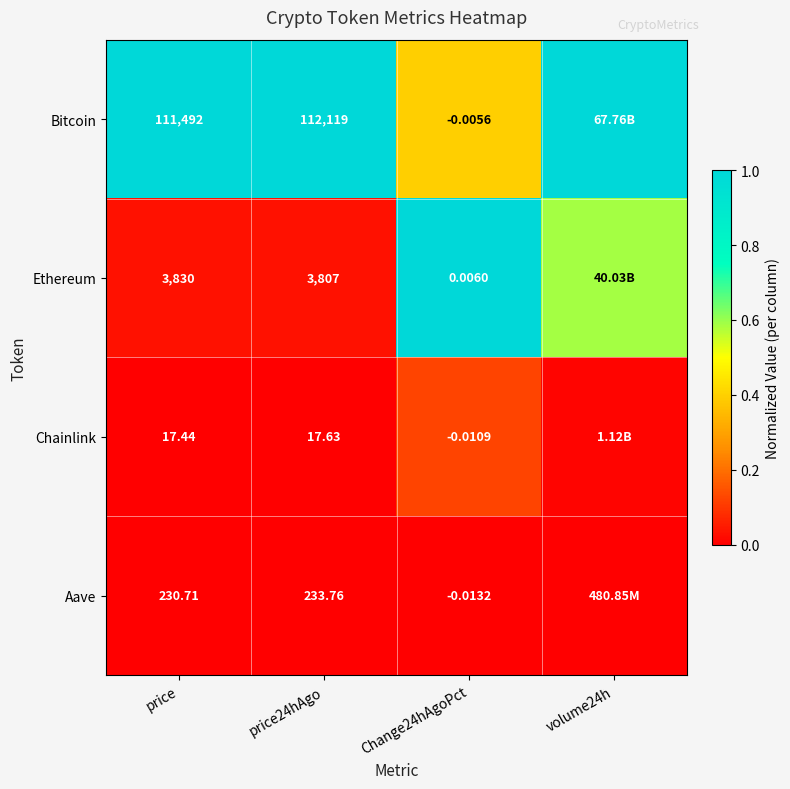

Rank the series at price24hAgo from lowest to highest value.

Chainlink, Aave, Ethereum, Bitcoin